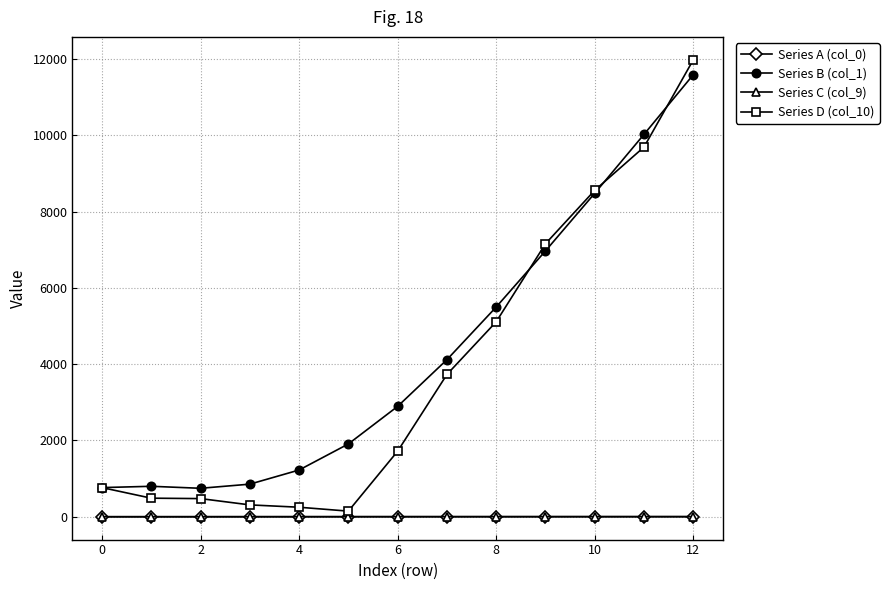

How many values in the Series C (col_9) series are below 1?

5